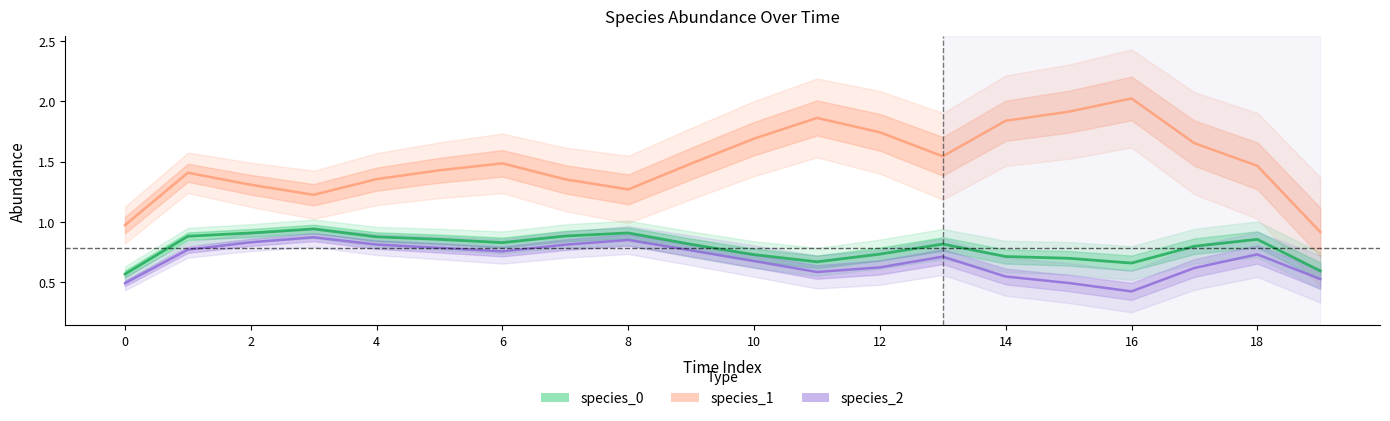

True or false: species_0 has a value of 0.2 at 15.

False